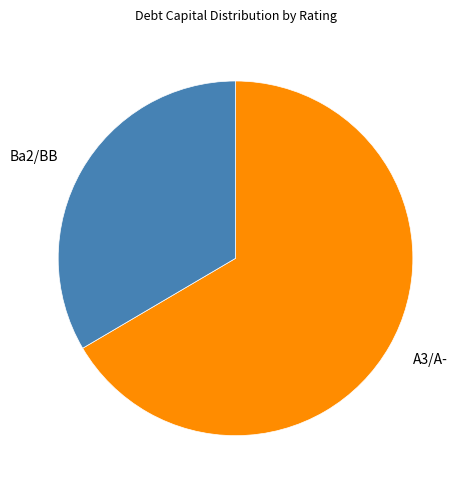

How many slices are in this pie chart?

2